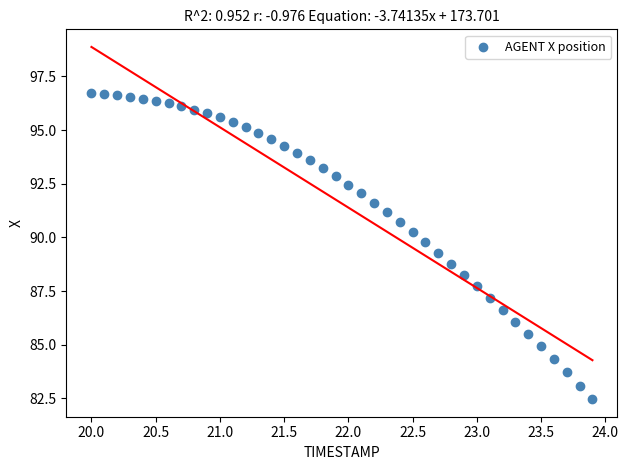

What is the range of Y values (max minus min)?

14.3